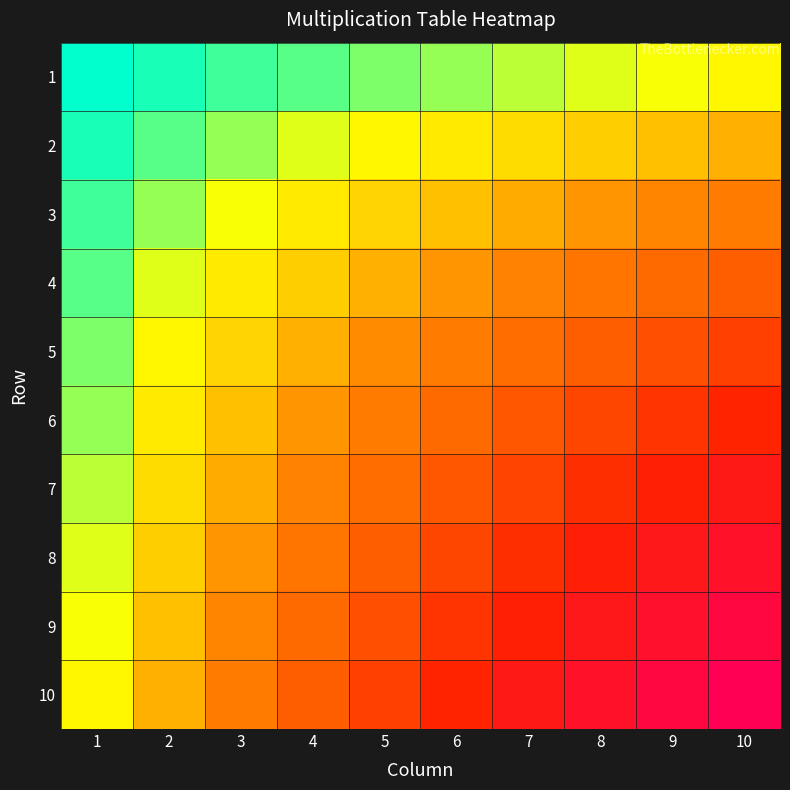

At how many categories does at least one series exceed 93?

1